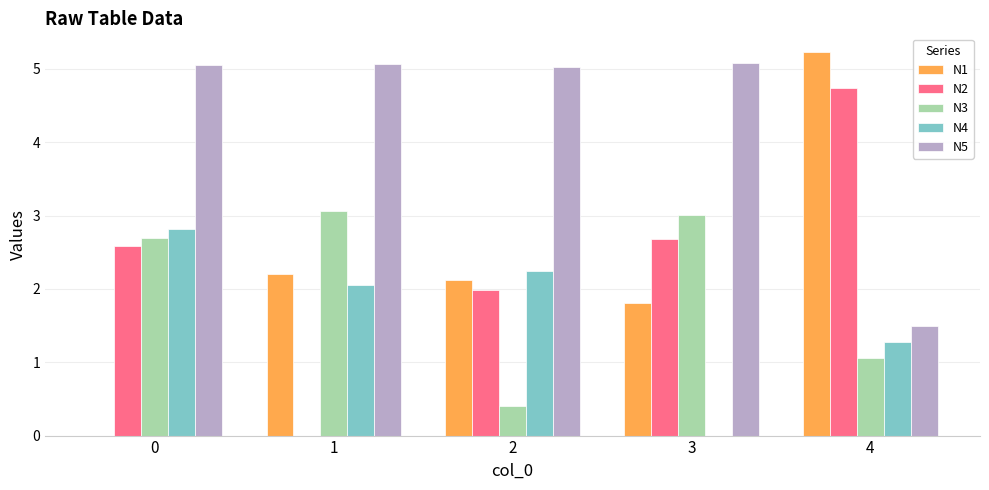

Where is N1 nearest to the value 2?

2